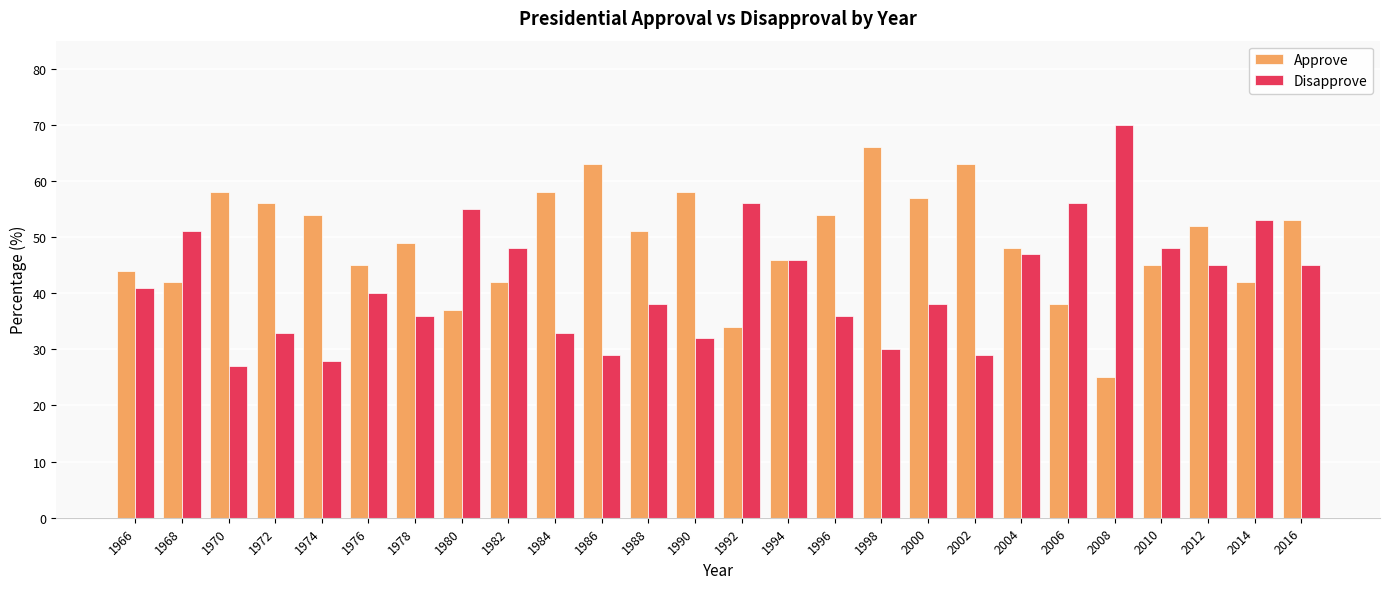

How many data points in Disapprove are less than 41?

13